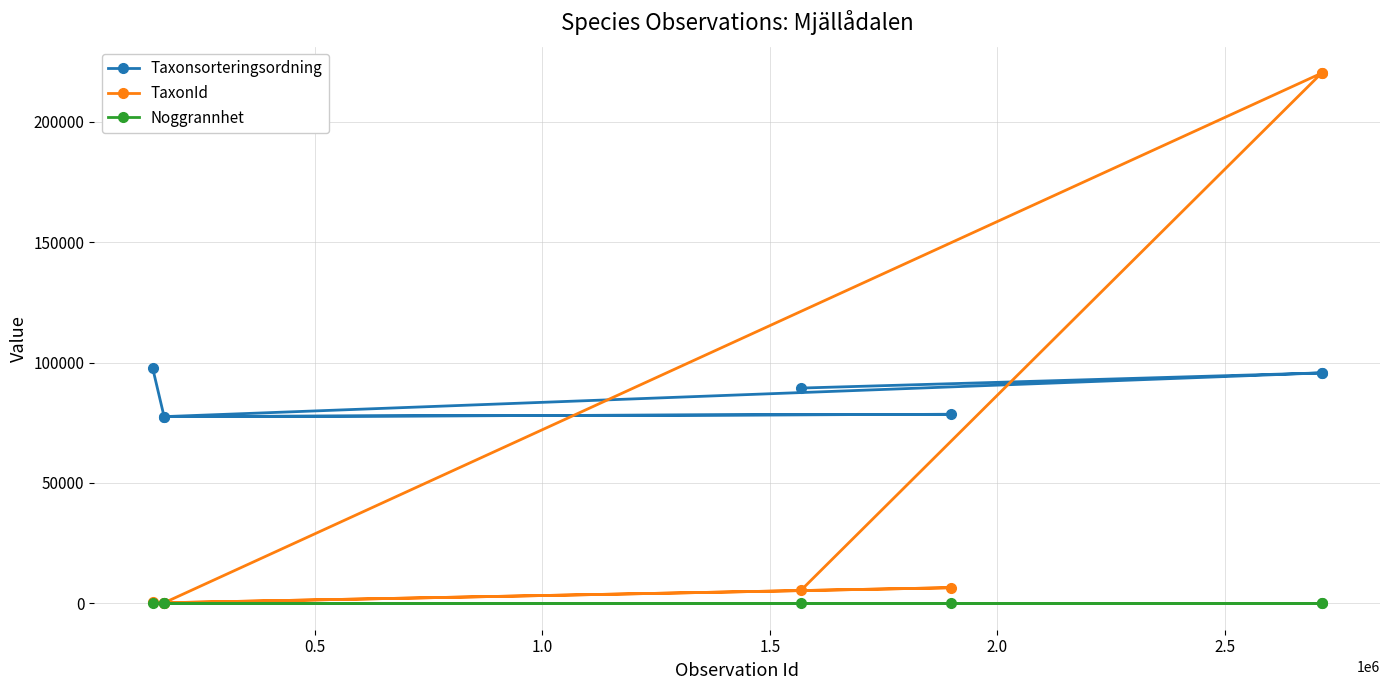

Which series has the widest spread of values?

TaxonId